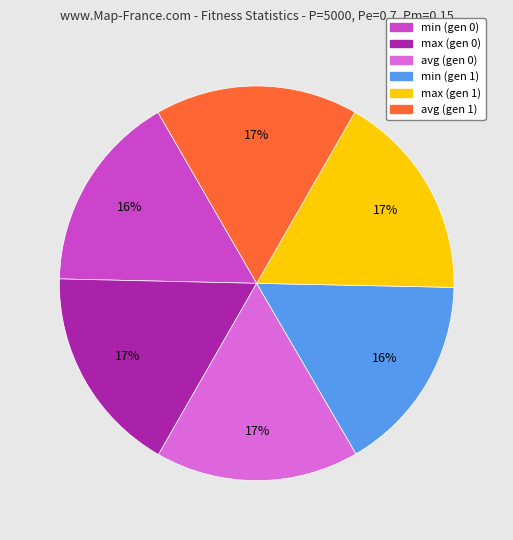

Count the number of slices in the pie.

6